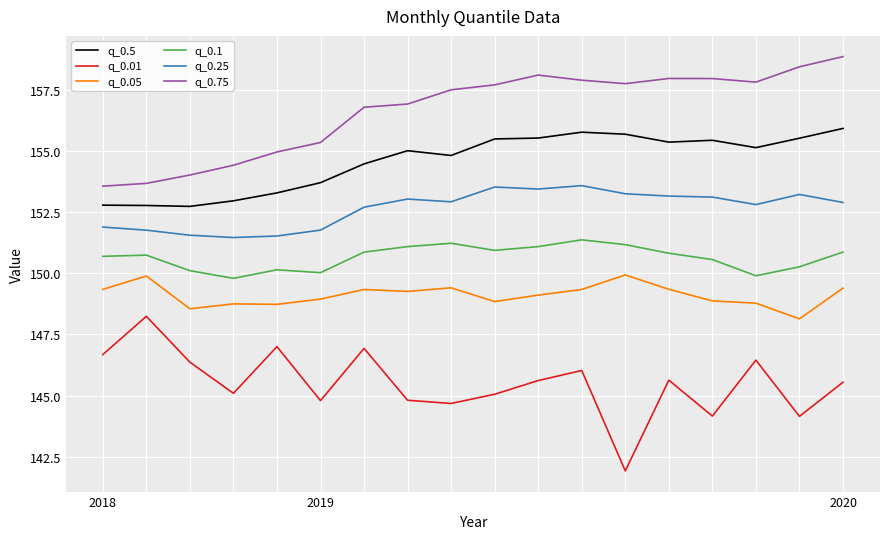

Is this an area chart (filled region under the line)?

No